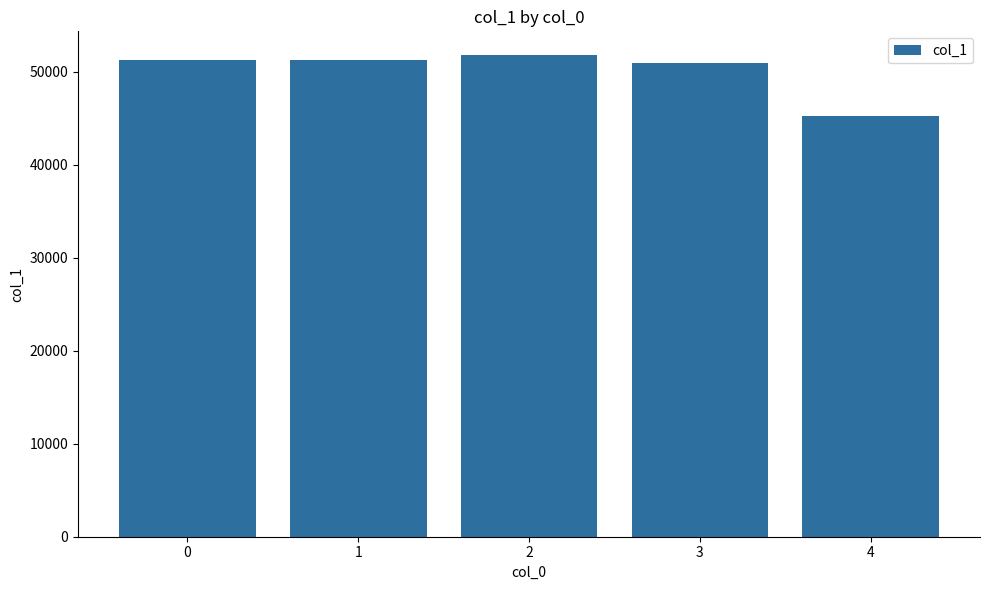

What is the value of the 5th bar from the left?

45301